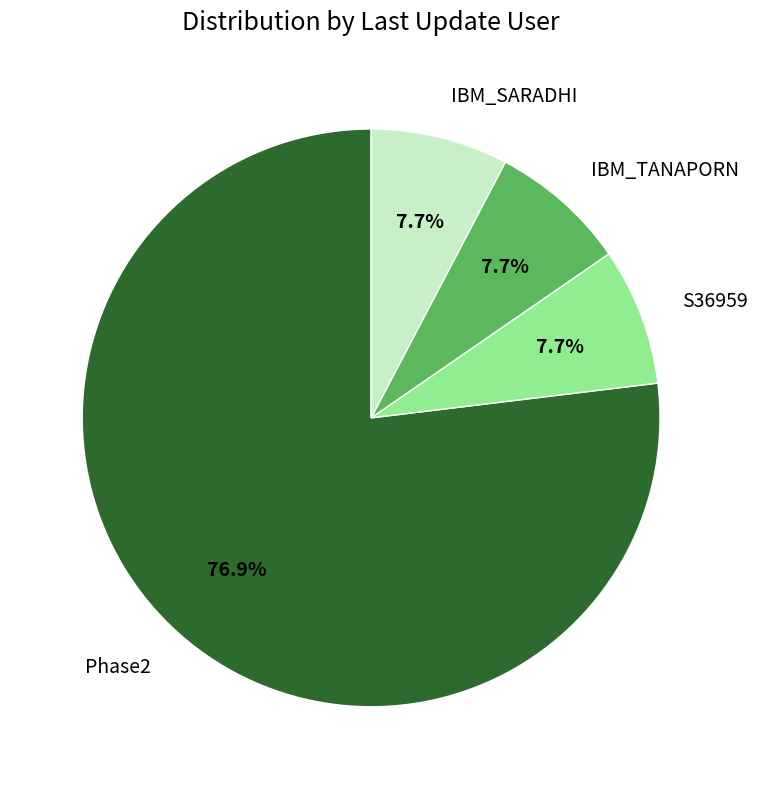

Is there a majority slice in this chart?

Yes